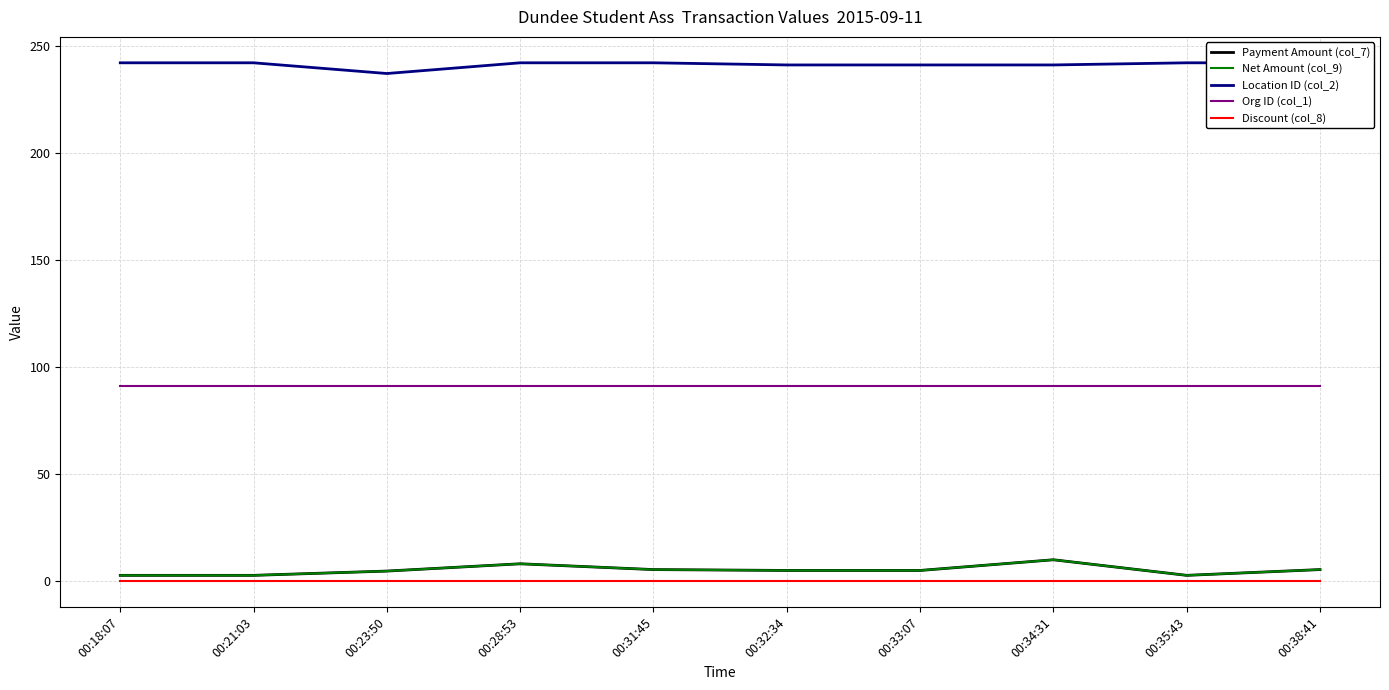

At 00:38:41, list the series in order from smallest to largest.

Discount (col_8), Payment Amount (col_7), Net Amount (col_9), Org ID (col_1), Location ID (col_2)